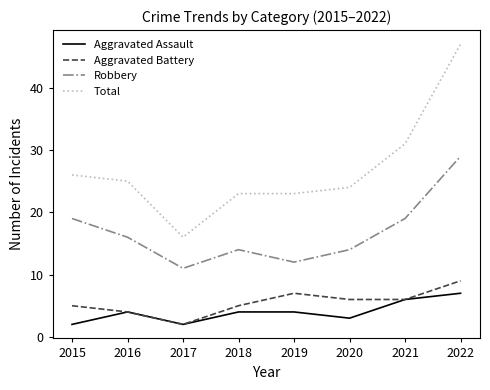

Which series has the largest total across all categories?

Total